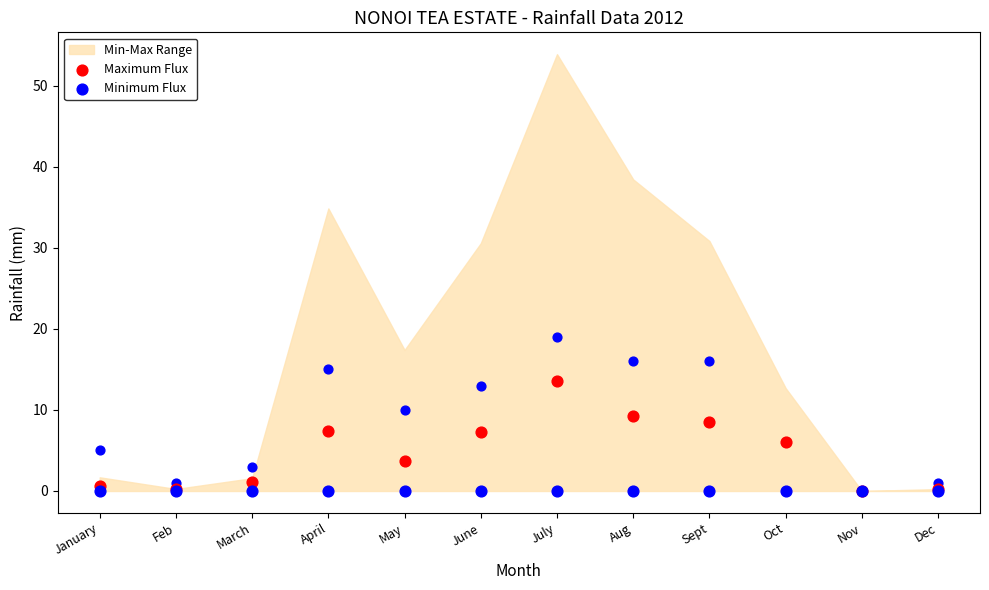

Which series has the largest total across all categories?

Maximum Flux